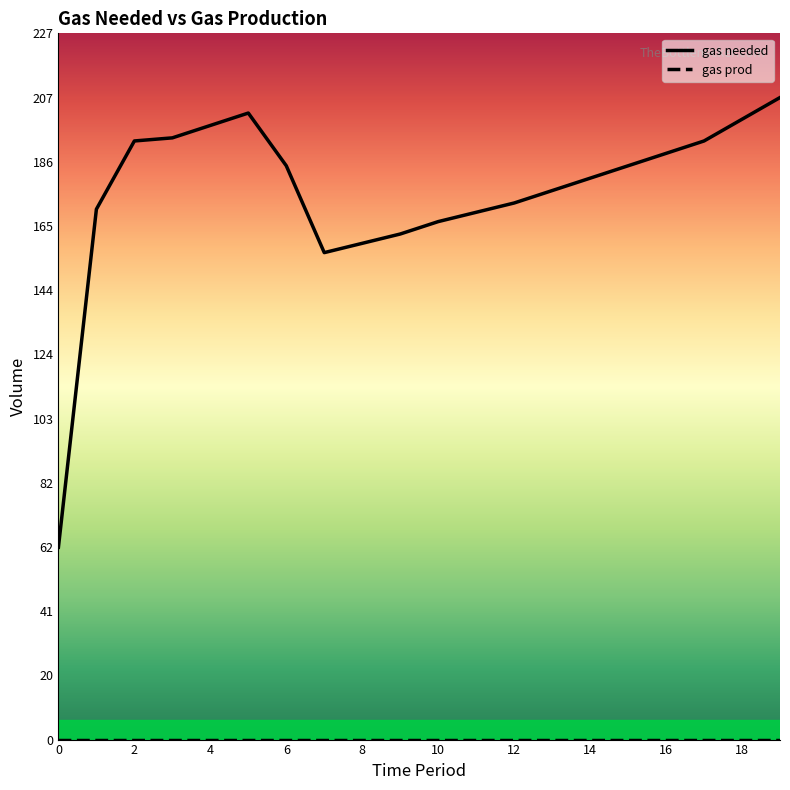

In gas needed, how many points are lower than both neighbors (excluding endpoints)?

1